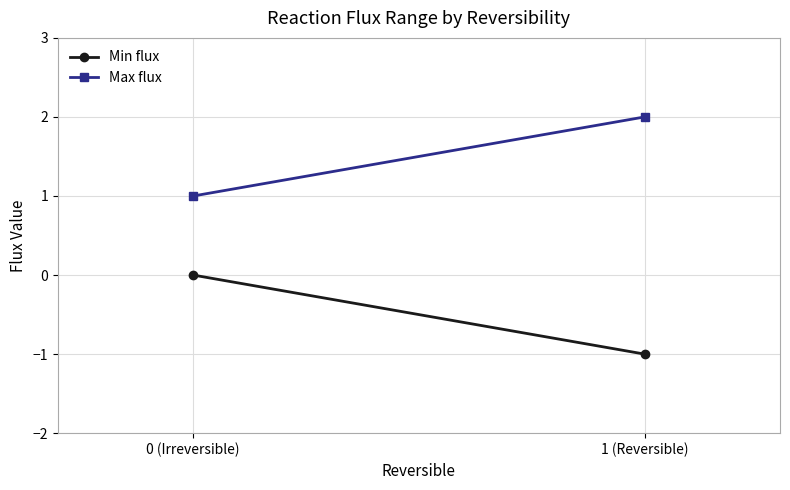

What is the smallest value displayed?

-1